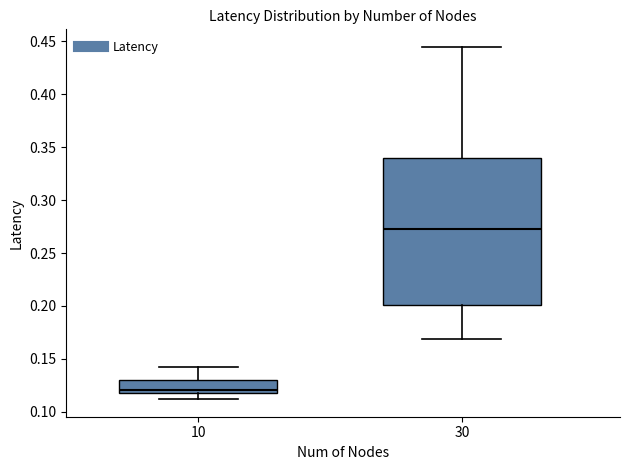

Reading left to right, read every box against the y-axis: the position of its median line, the range the box covers, and the ends of its whiskers. The values are not printed on the chart, so give them approximately, as read against the axis.

10: median 0.120, box 0.115 to 0.130, whiskers 0.110 to 0.140
30: median 0.270, box 0.200 to 0.340, whiskers 0.170 to 0.445